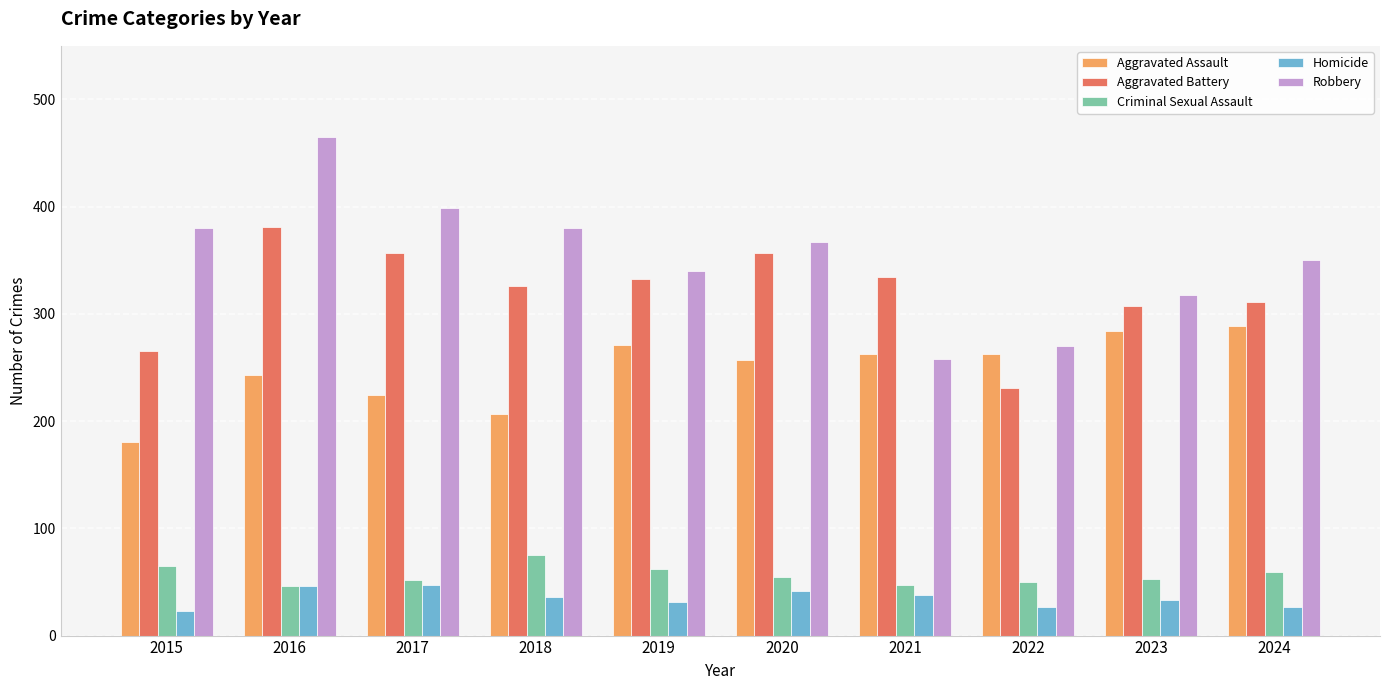

Is it true that Aggravated Battery equals 357 at 2017?

True